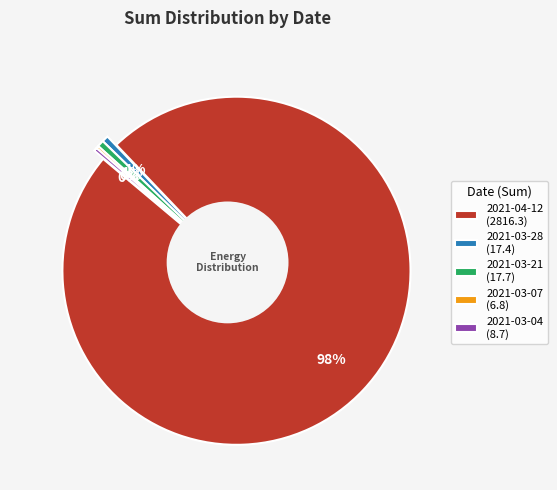

Approximately how many times larger is the value at 2021-03-28 compared to 2021-03-04?

2.0